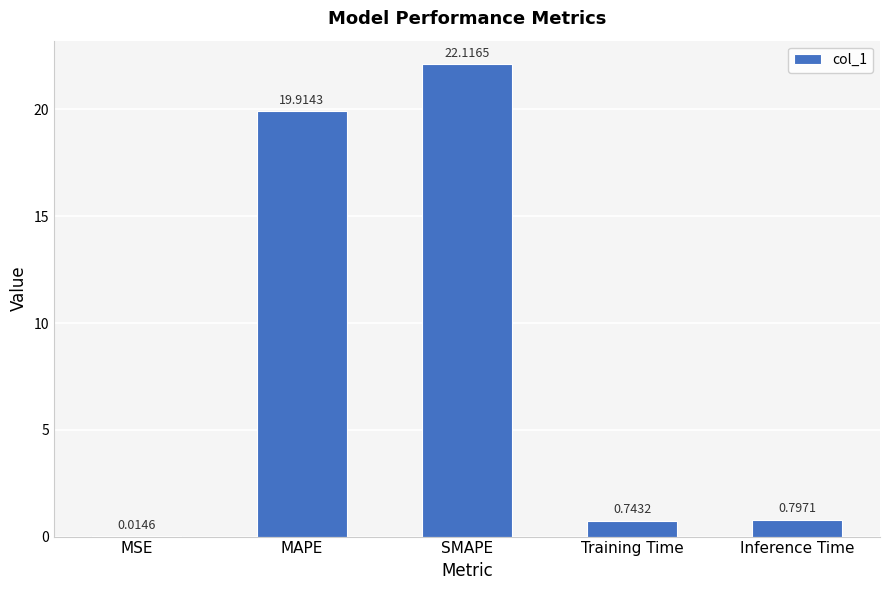

What is the approximate value at MAPE?

19.9